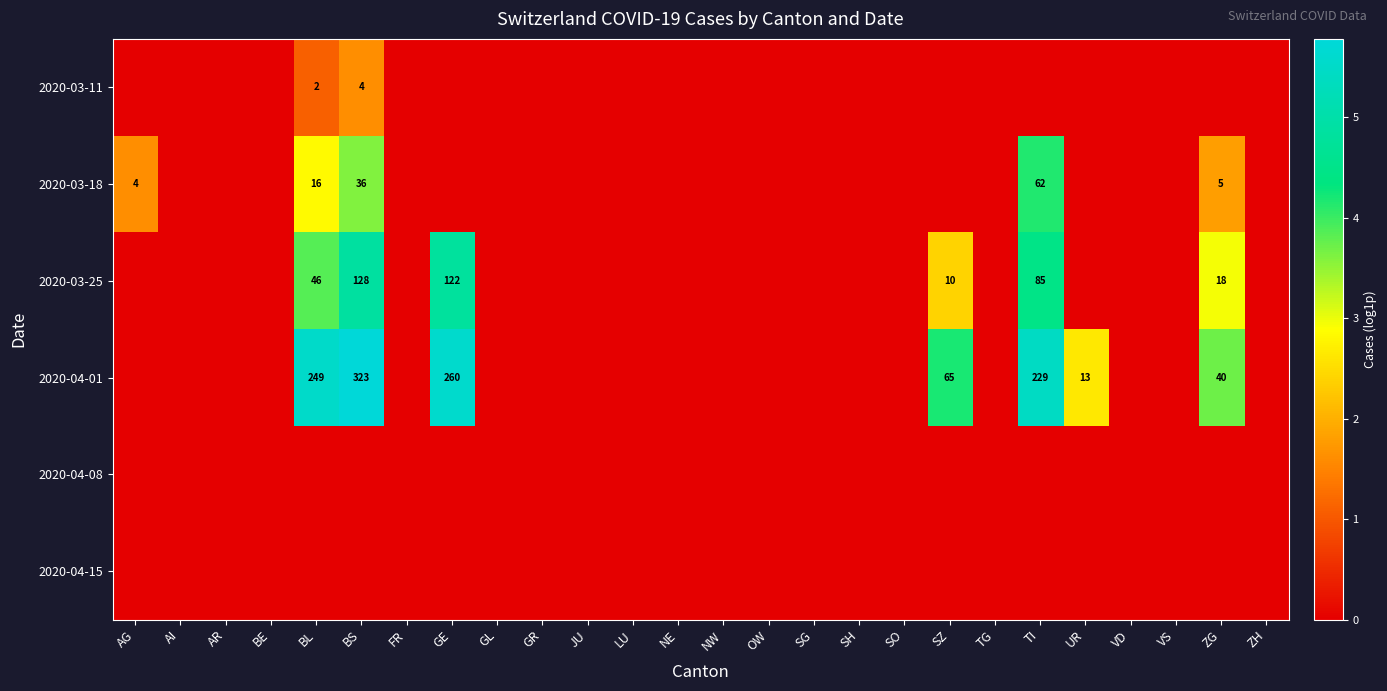

The value of 2020-03-25 at SZ is 16. True or false?

False